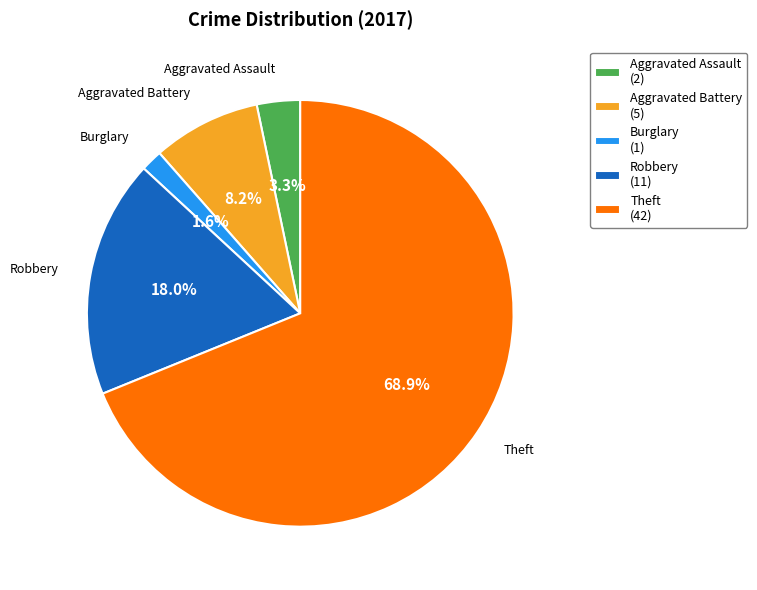

To the nearest percent, what percentage of the pie is Burglary?

2%